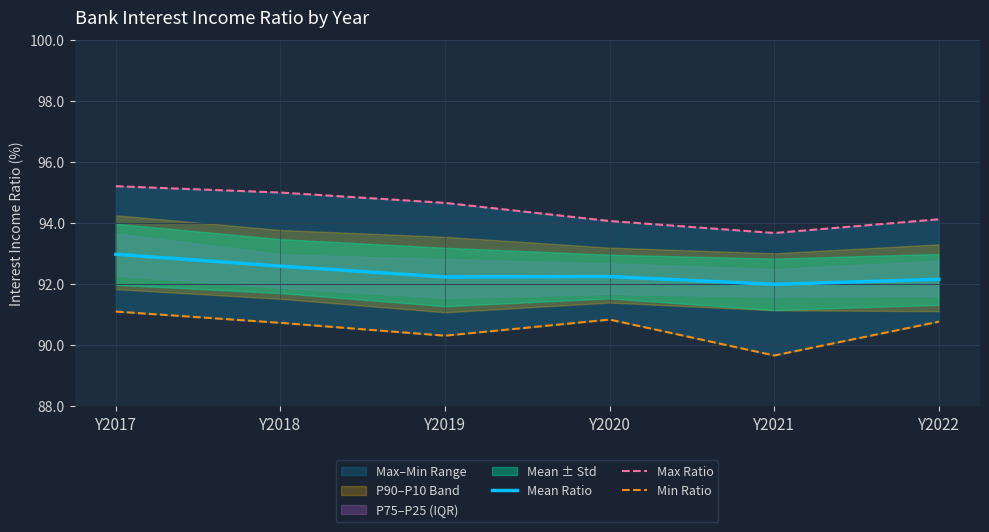

True or false: Min Ratio and Mean Ratio intersect in this chart.

False